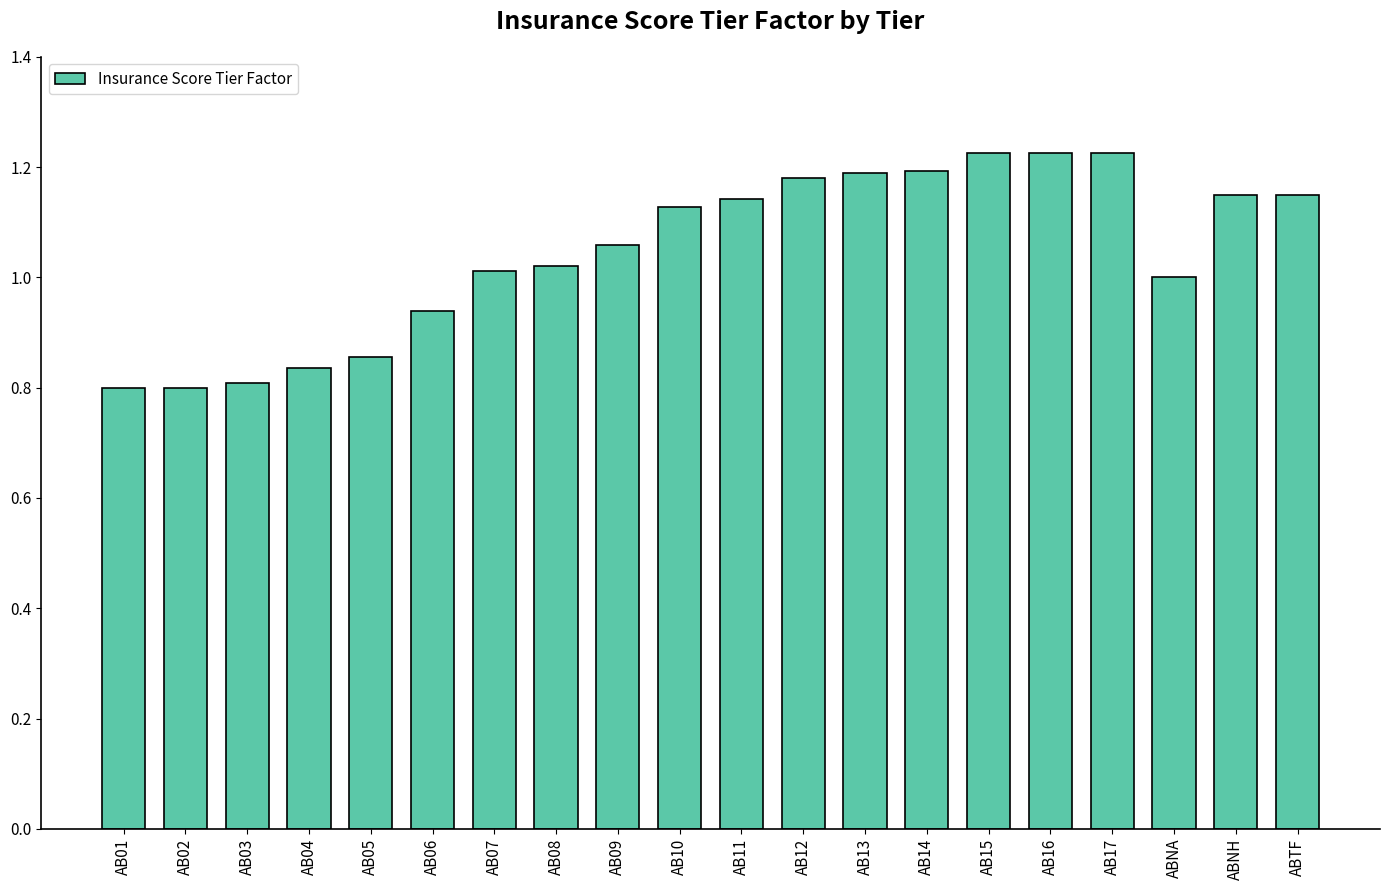

What position from the right is AB03?

18